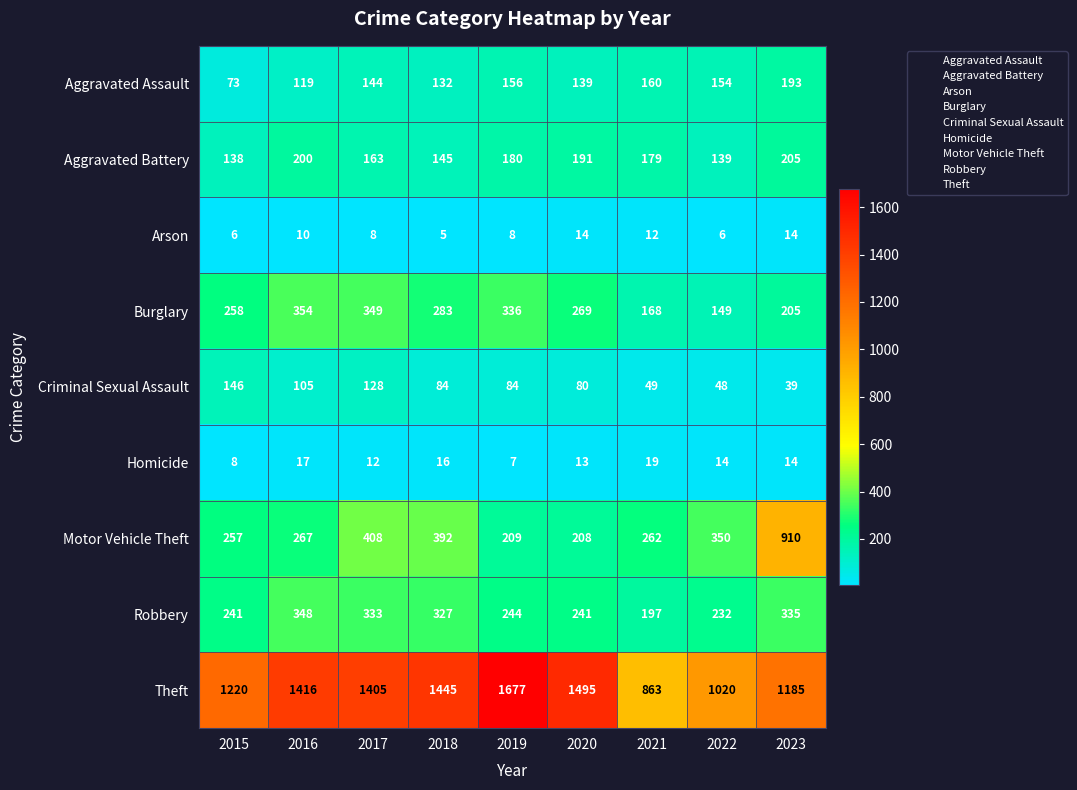

How many data points in Criminal Sexual Assault are less than 84?

4